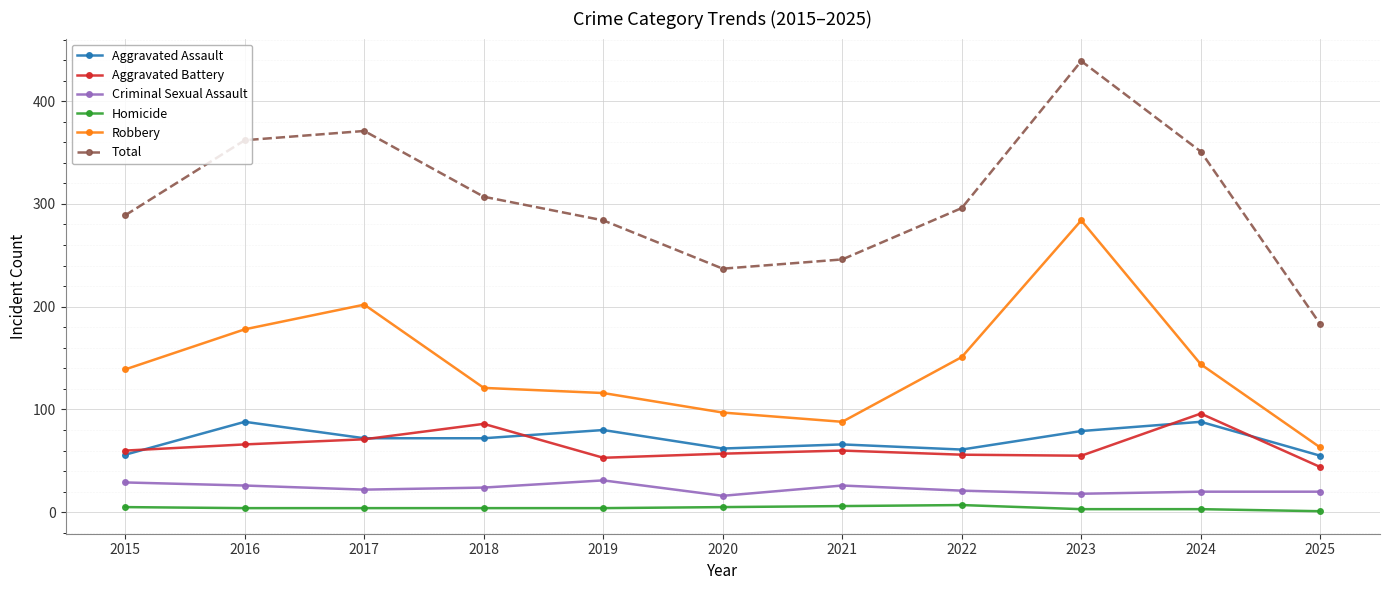

What is the difference between the maximum and minimum values in the Criminal Sexual Assault series?

15